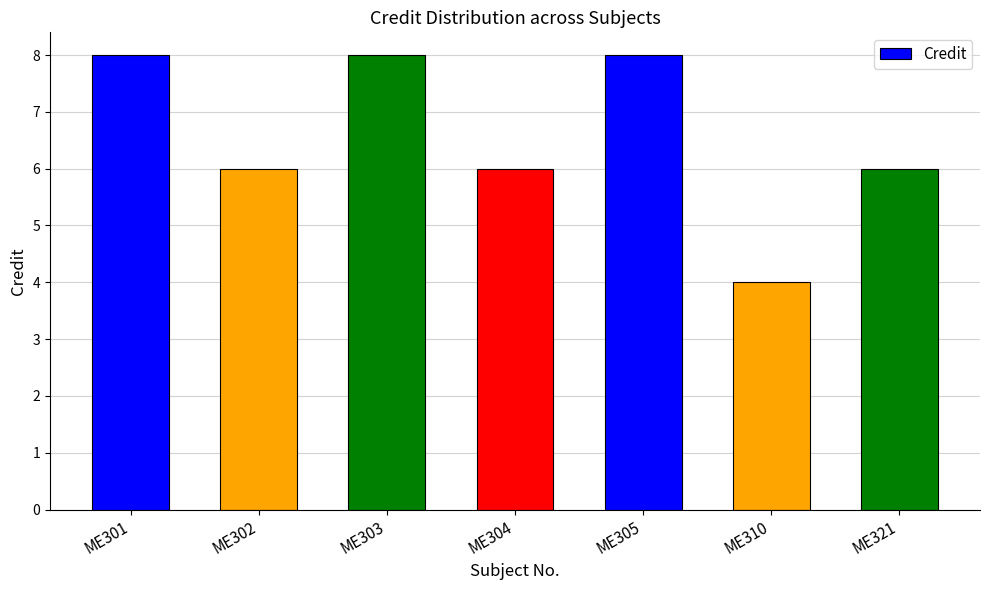

Reading left to right, extract all data points from this chart.

8	6	8	6	8	4	6